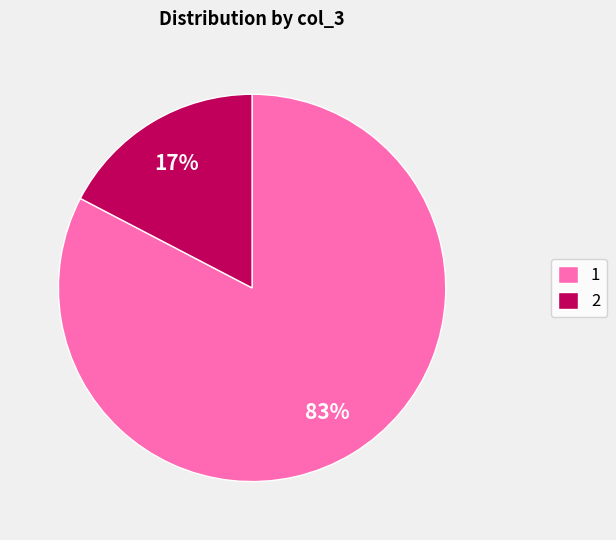

Which slice is the largest?

1